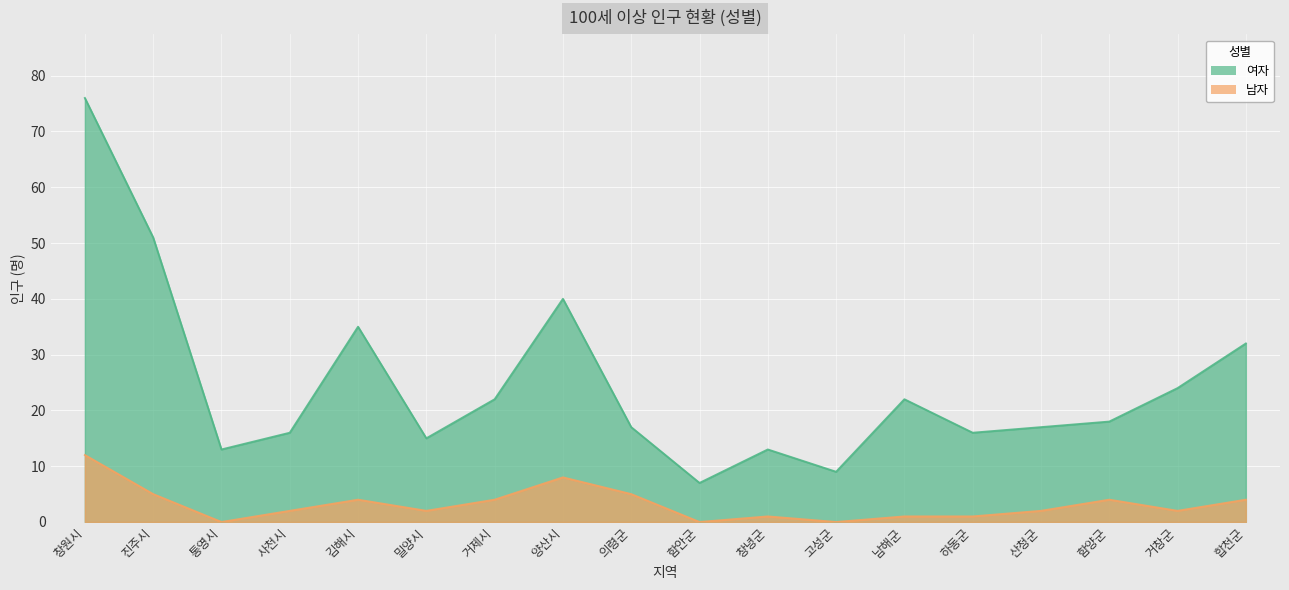

True or false: 남자 and 여자 cross at least once.

False